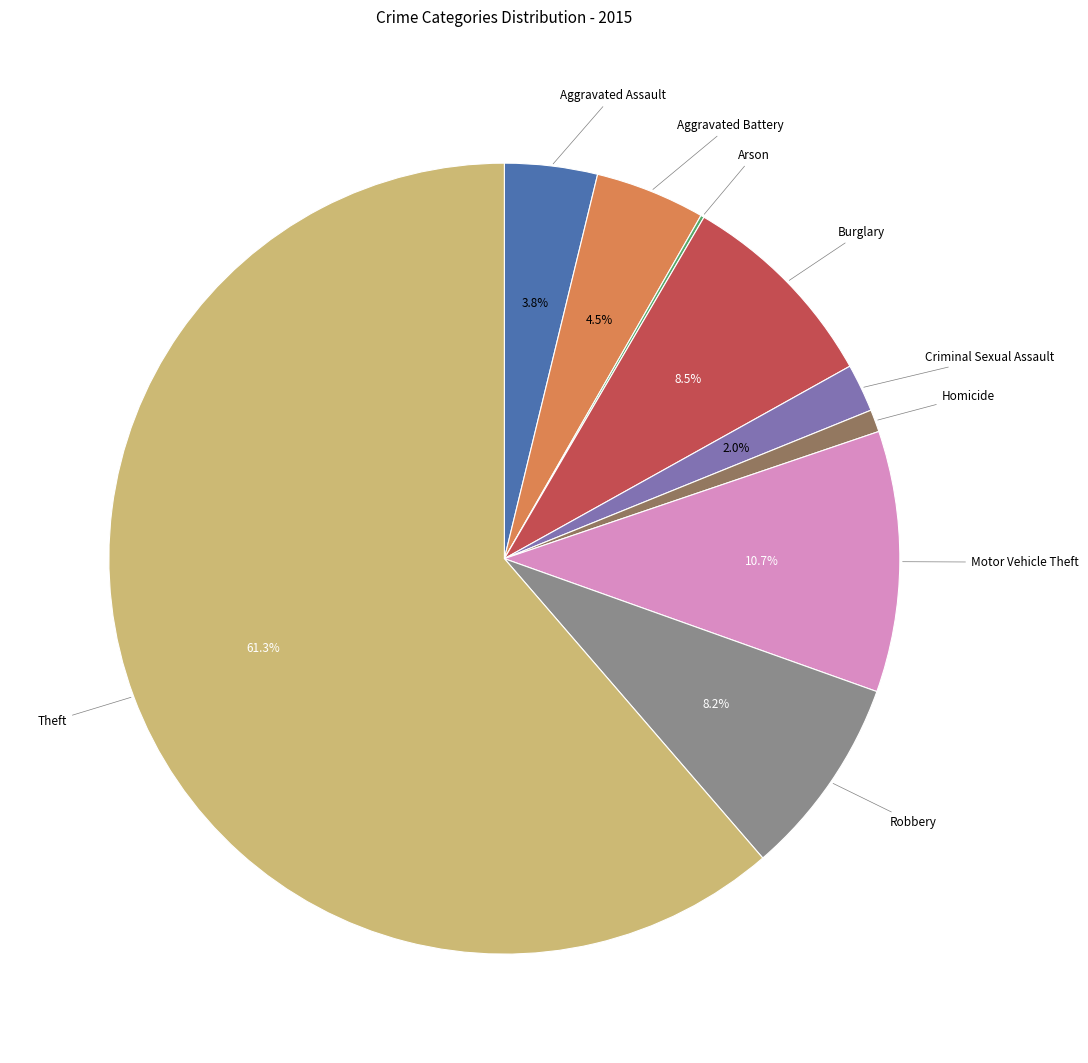

What is the majority slice?

Theft